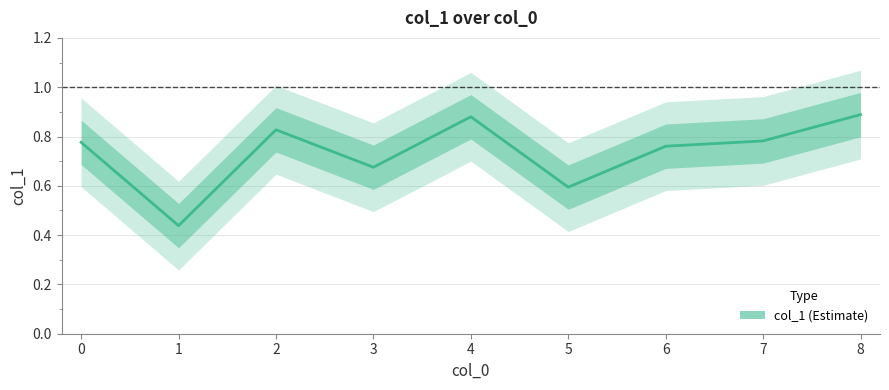

What is the value of the 9th point from the left?

0.9